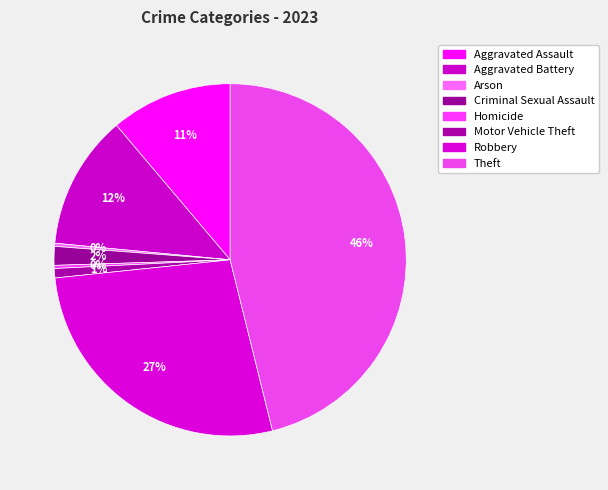

How many segments does this pie chart have?

8